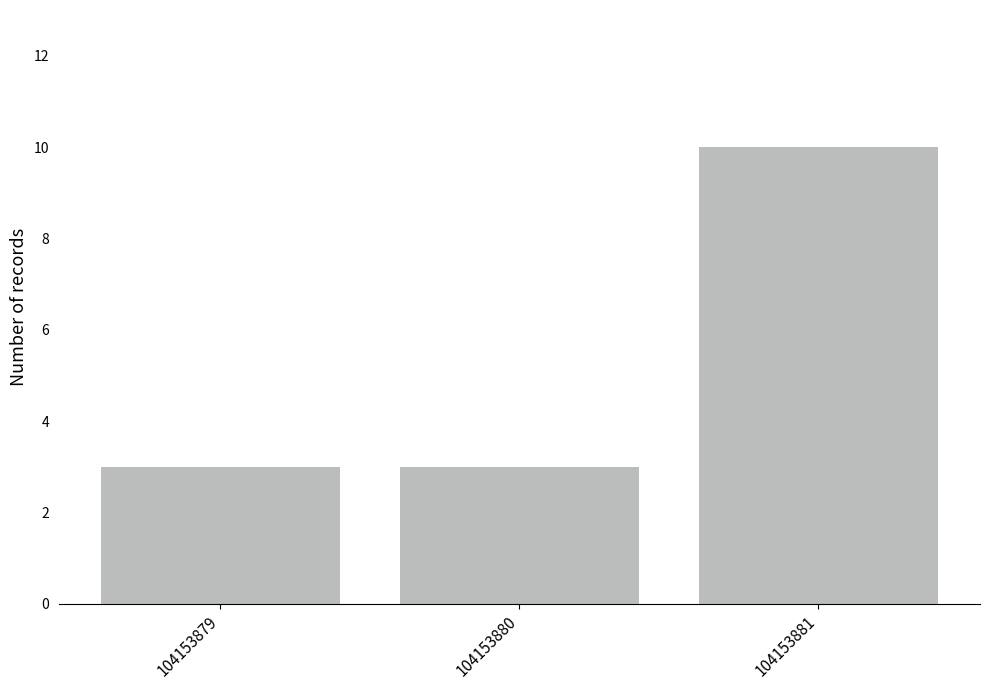

What value does the data have at 104153879?

3